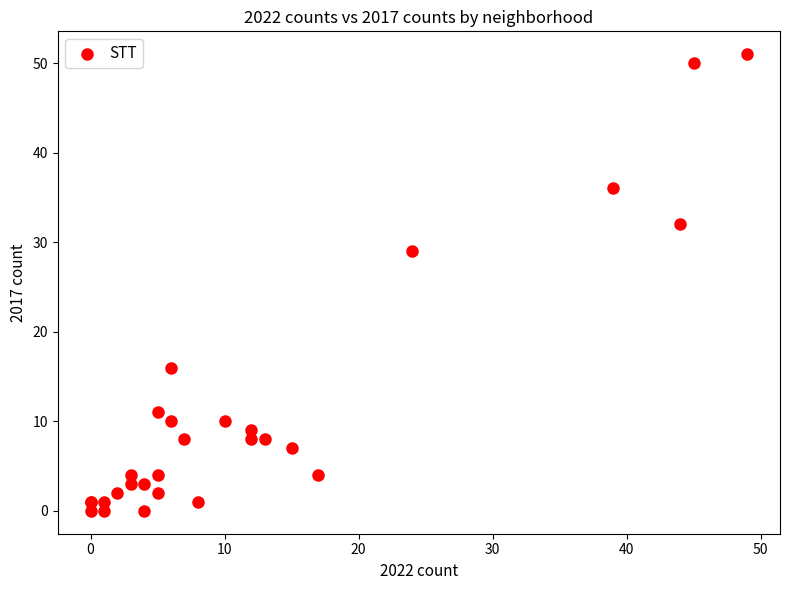

What Y value in the scatter plot is closest to 25?

29